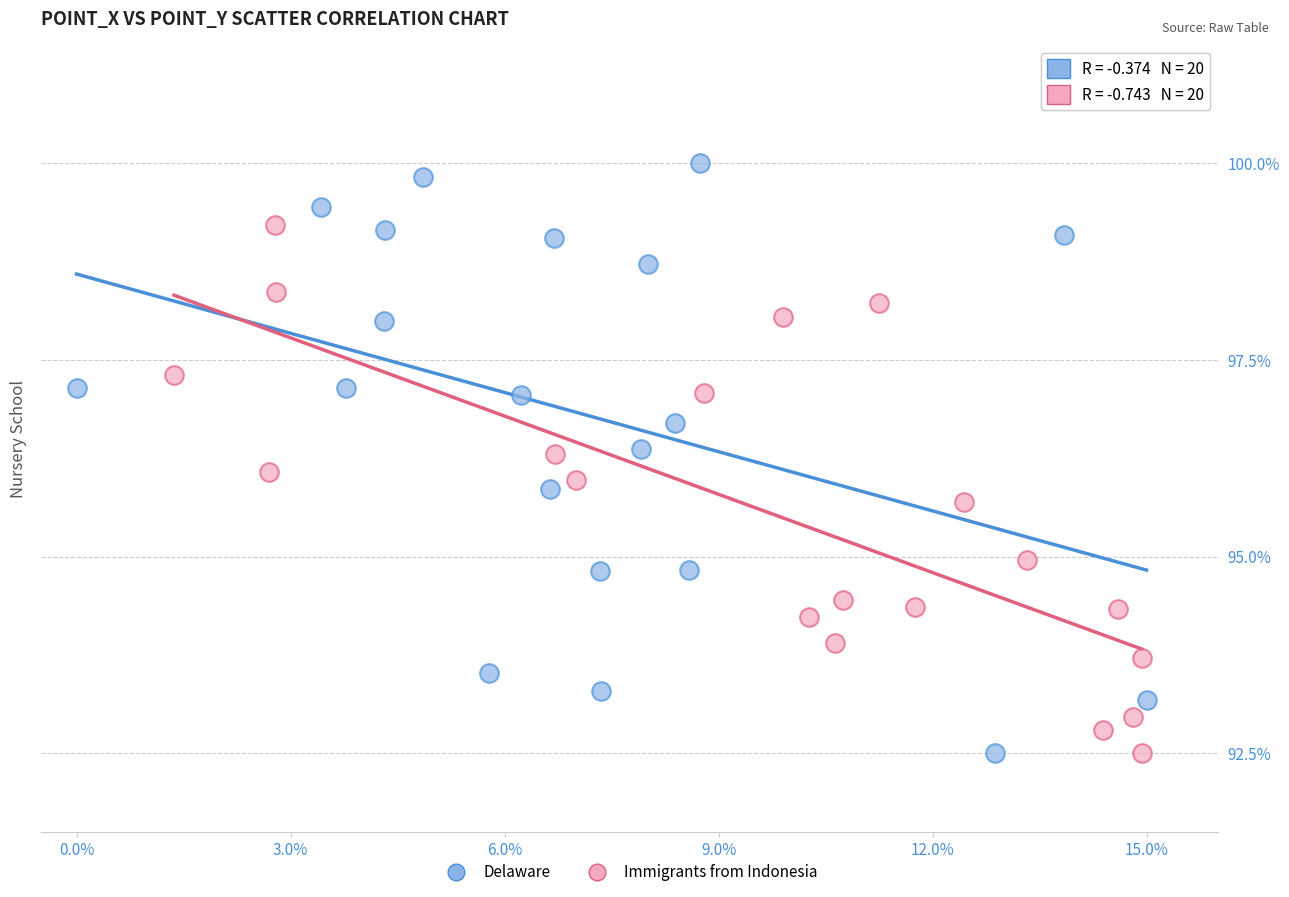

Which series contains the highest Y value?

Delaware